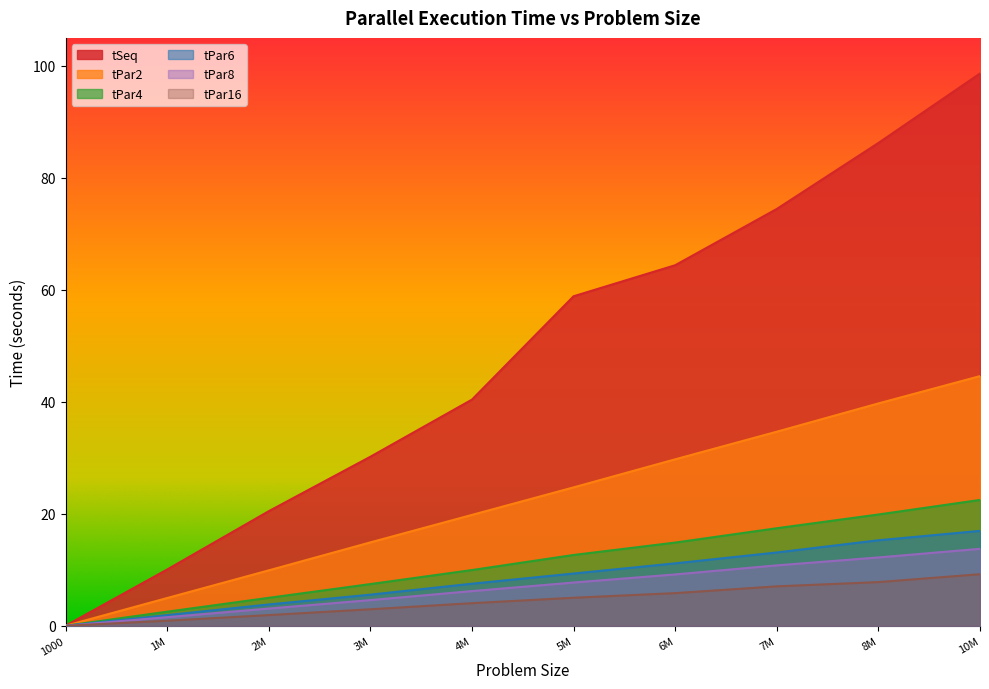

True or false: tPar6 and tPar4 cross at least once.

False